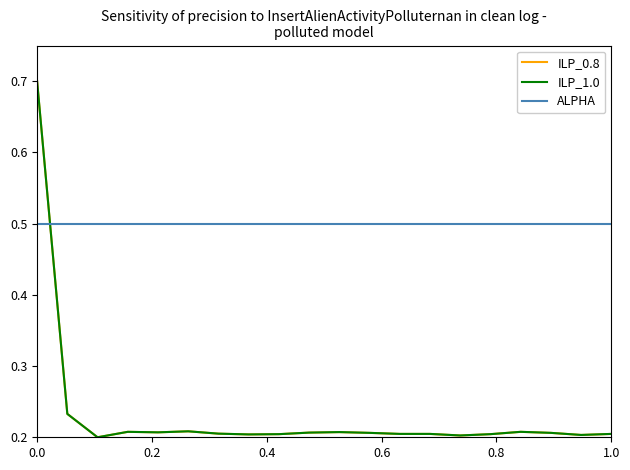

After their last crossing, which series has the higher values: ALPHA or ILP_0.8?

ALPHA